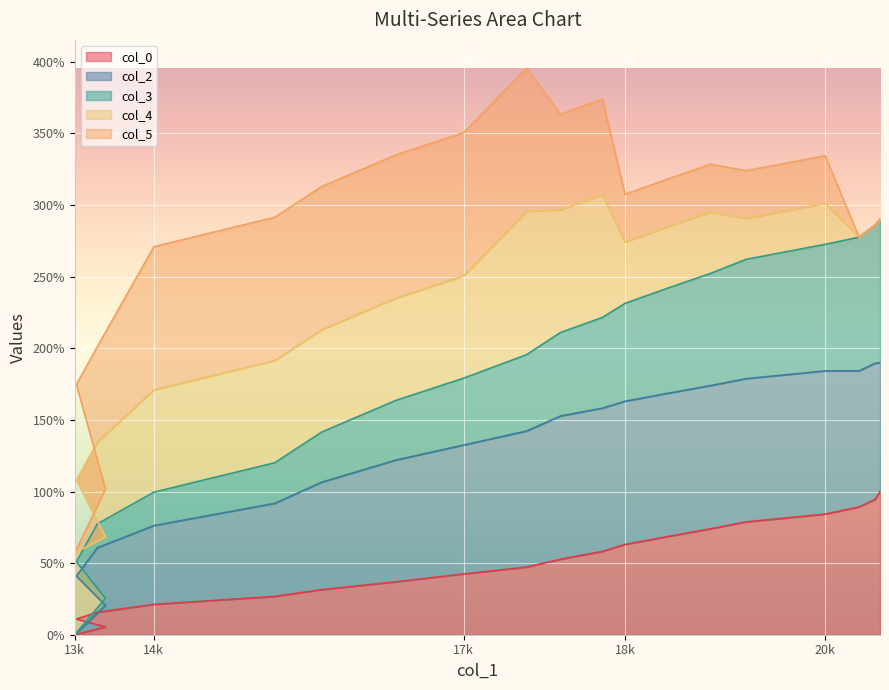

What is the value of the col_3 point at the 14th from the left?

241.8